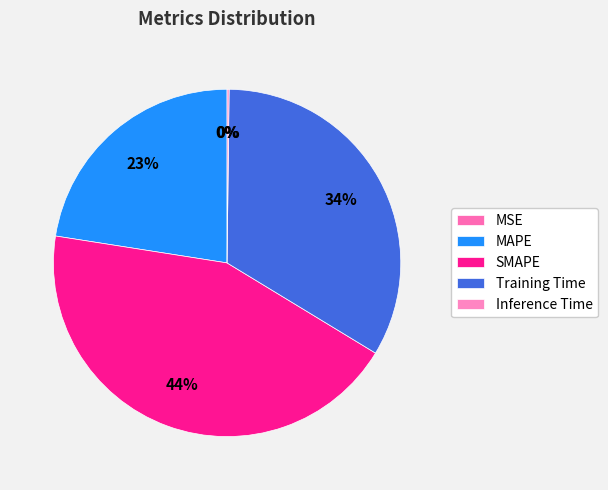

To the nearest percent, what is the difference between the largest and smallest slice percentages?

44%